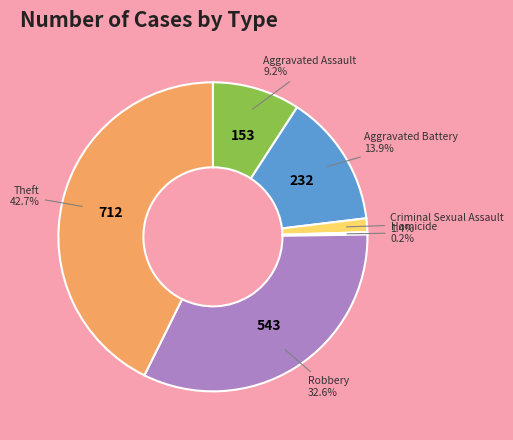

Is there any slice that represents more than half of the pie?

No